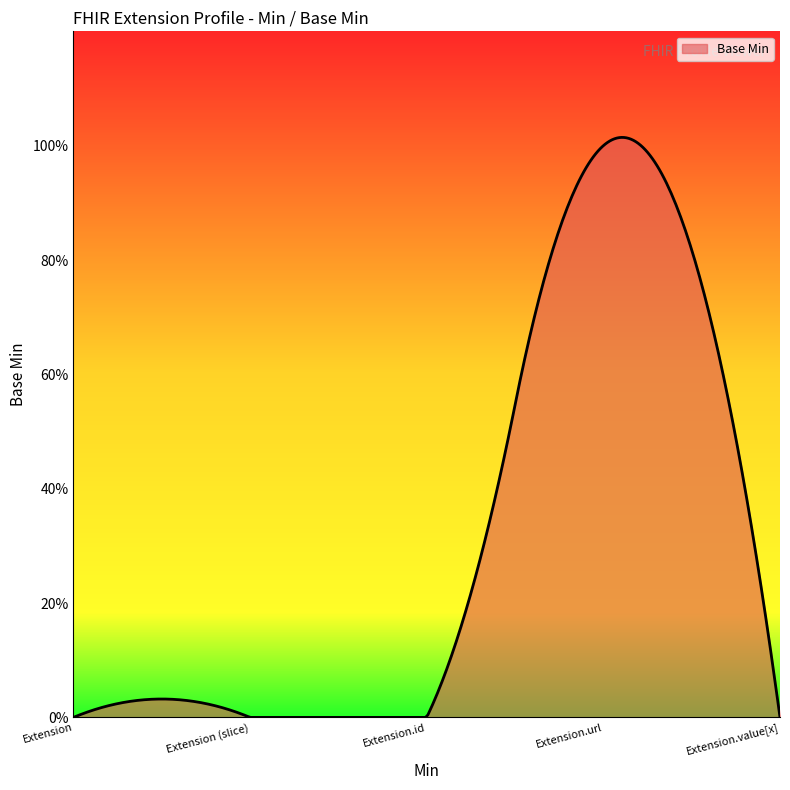

Reading left to right, what are all the values shown in this chart?

0	0	0	1	0